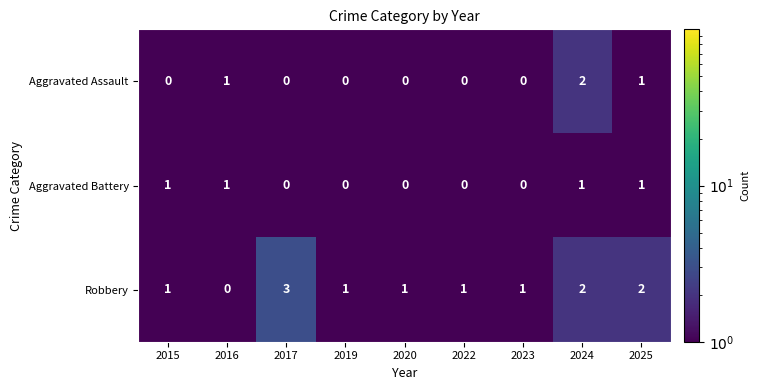

Which series has the largest total across all categories?

Robbery